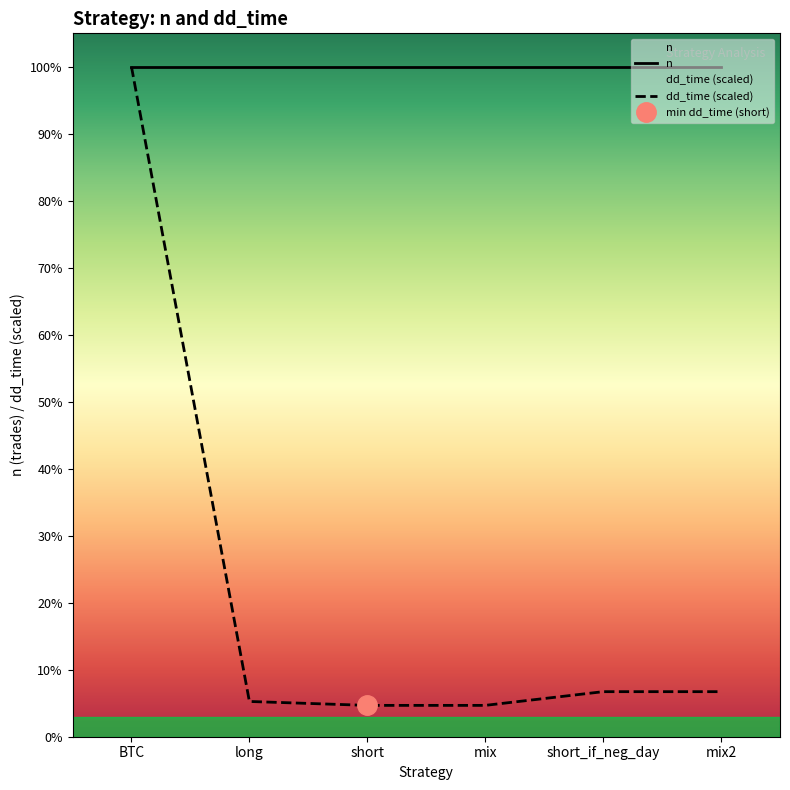

Which series has the largest range (max minus min)?

dd_time (scaled)